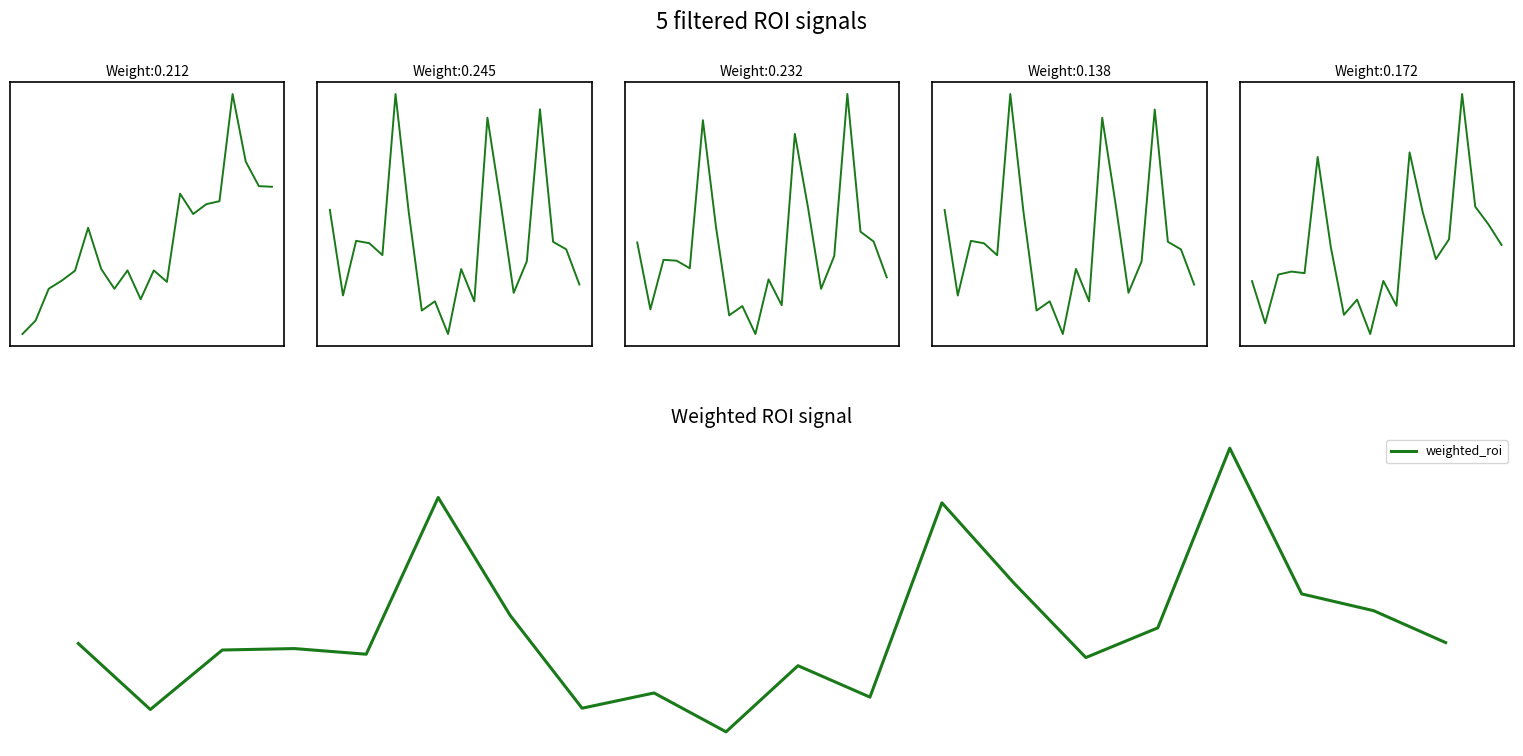

How many values in combined are above zero?

5